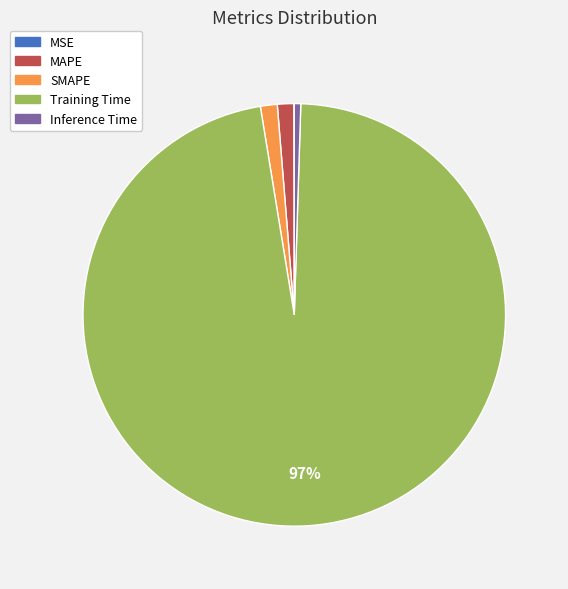

Does MAPE account for over 50% of the chart?

No